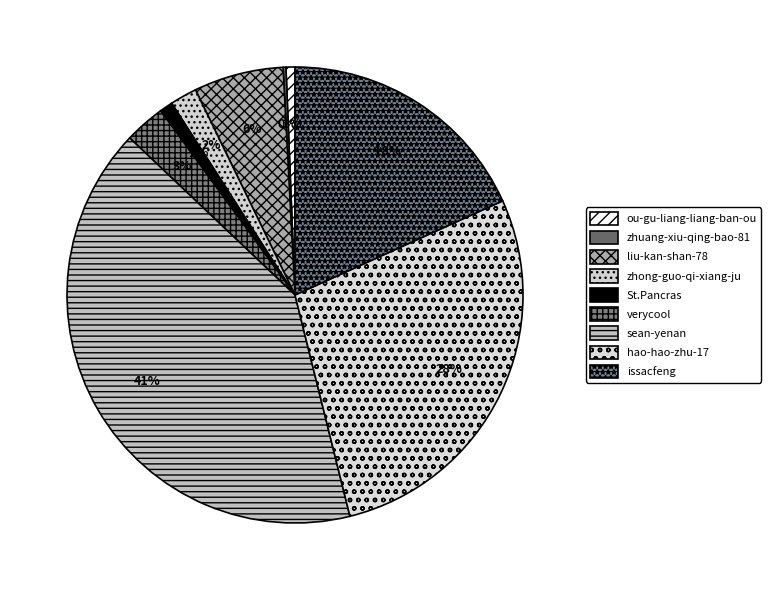

To the nearest percent, what percentage of the pie is sean-yenan?

41%